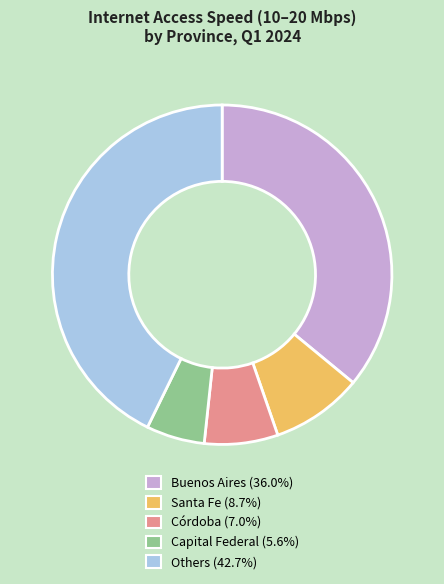

Count the number of slices in the pie.

5